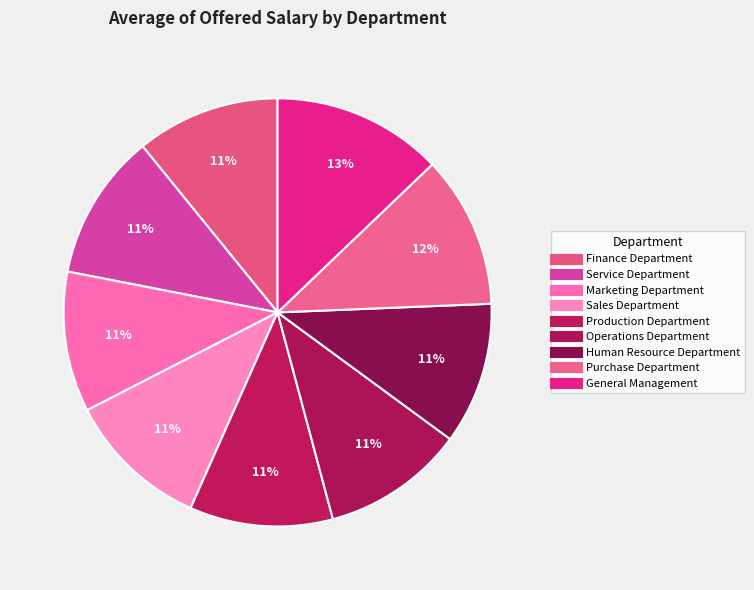

What is the smallest slice in the pie chart?

Marketing Department